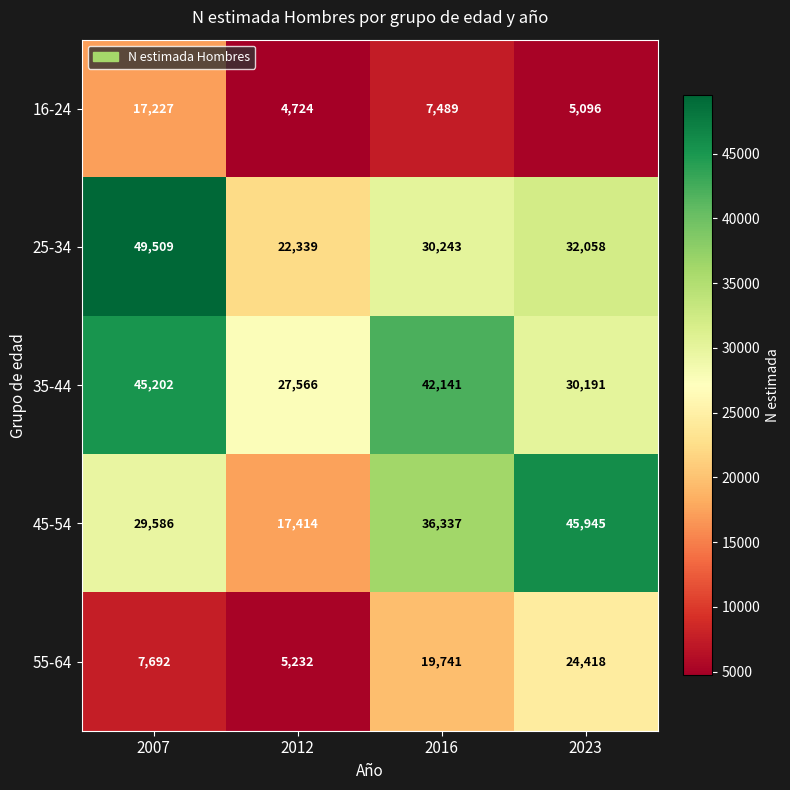

At which label does 25-34 reach its minimum?

2012